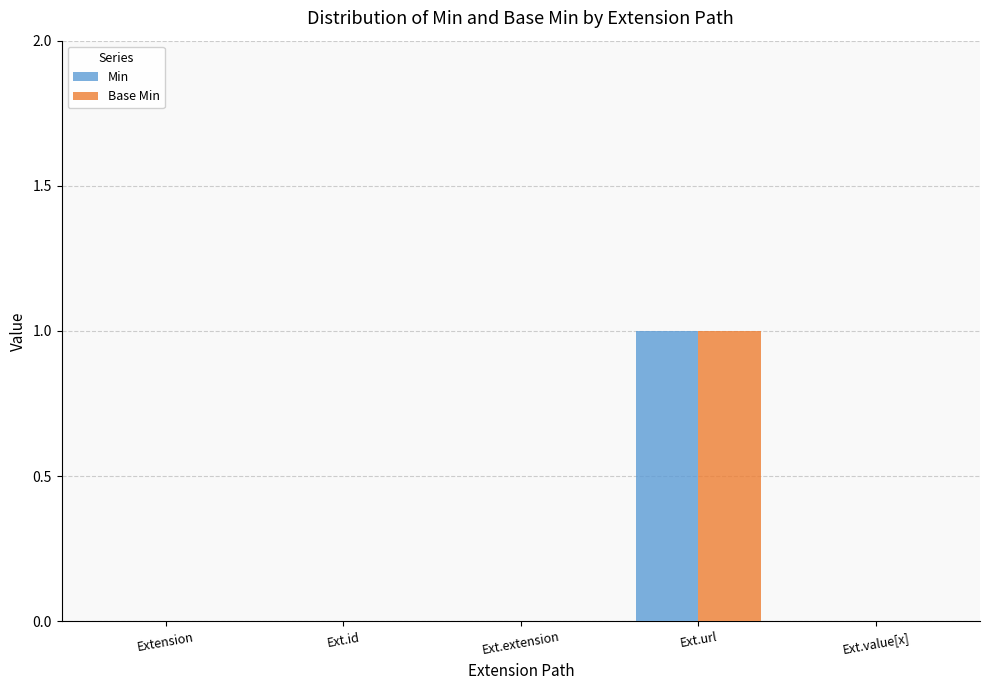

What are all the series names shown in the legend?

Min, Base Min